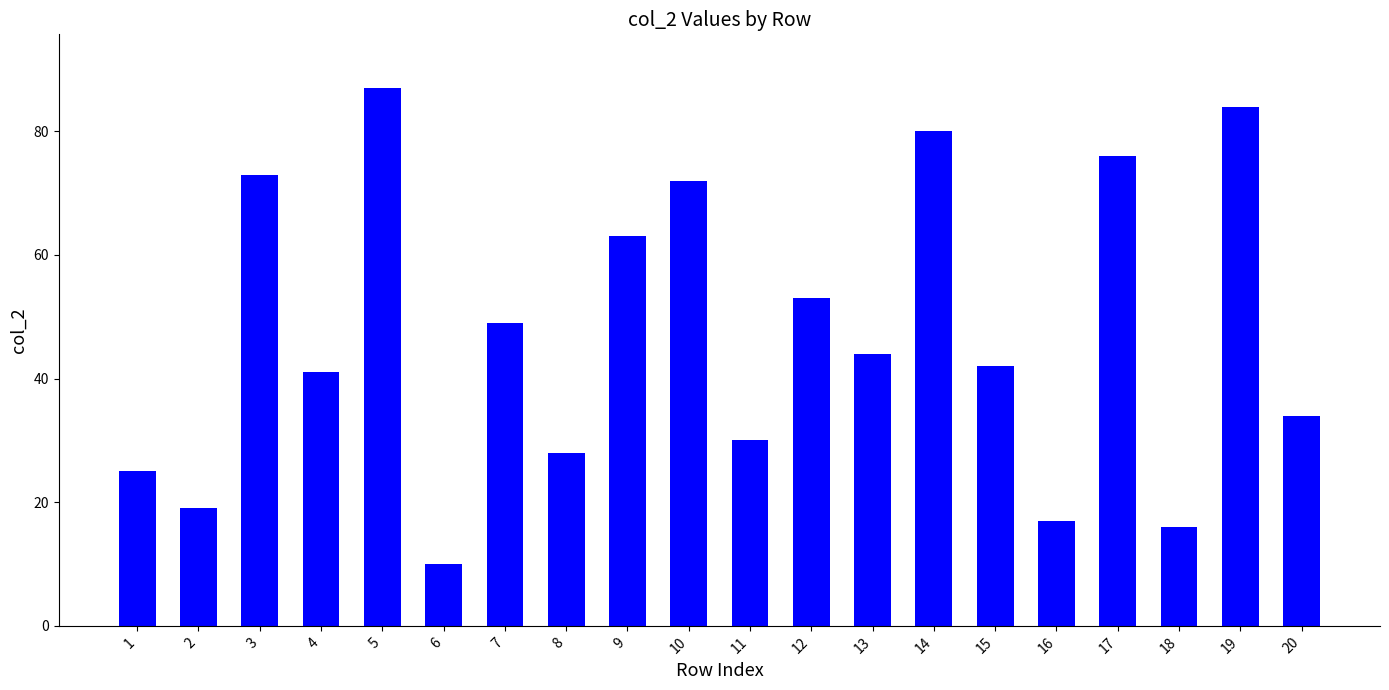

The value at 15 is 42. True or false?

True